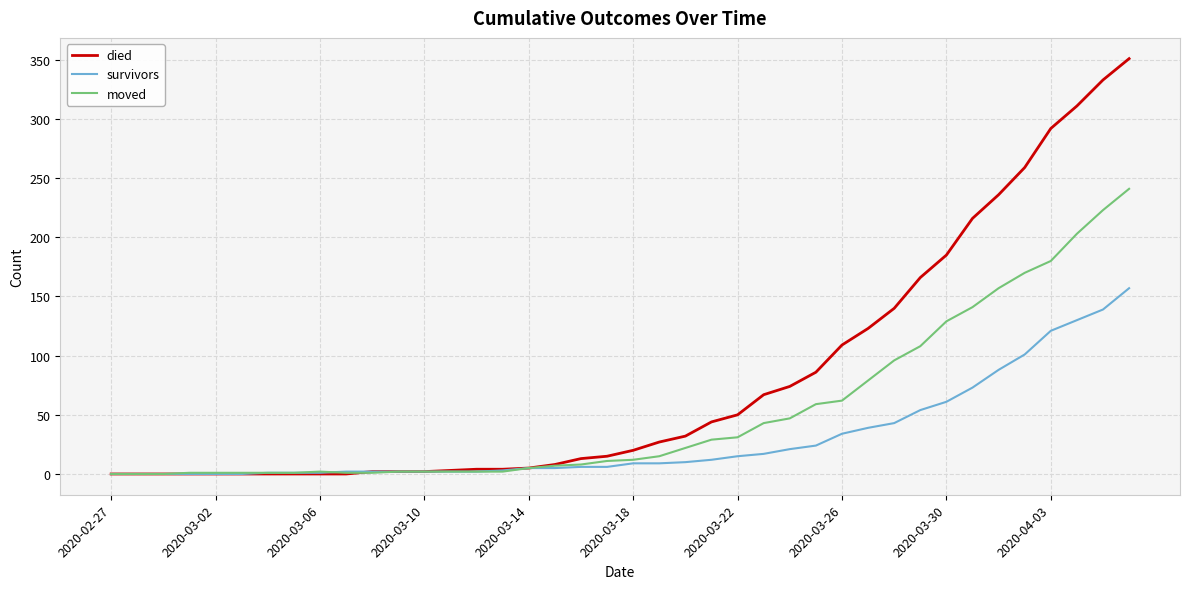

What is the maximum value shown in the chart?

351